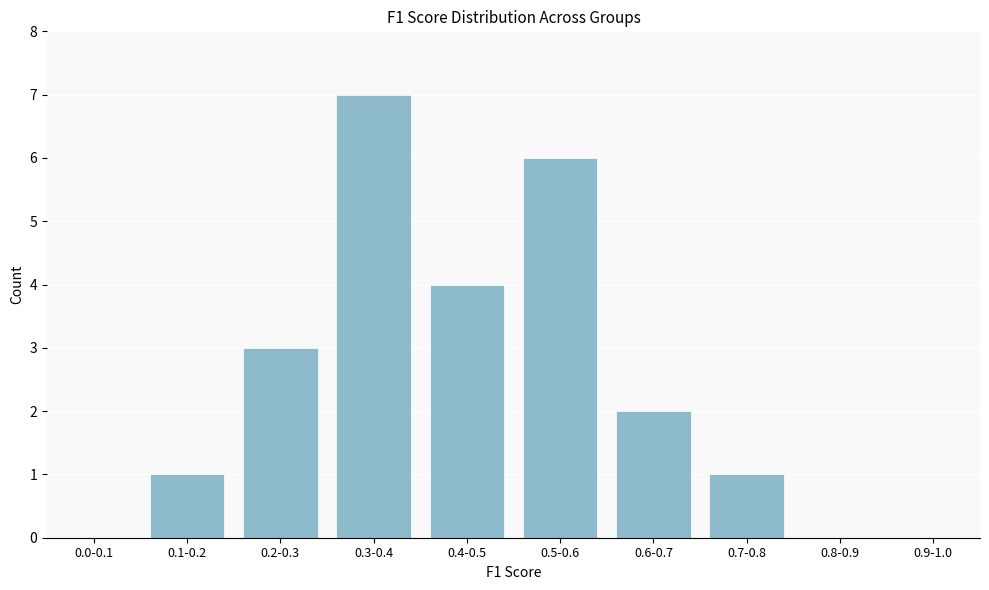

Reading right to left, extract all data points from this chart.

0.9-1.0=0	0.8-0.9=0	0.7-0.8=1	0.6-0.7=2	0.5-0.6=6	0.4-0.5=4	0.3-0.4=7	0.2-0.3=3	0.1-0.2=1	0.0-0.1=0